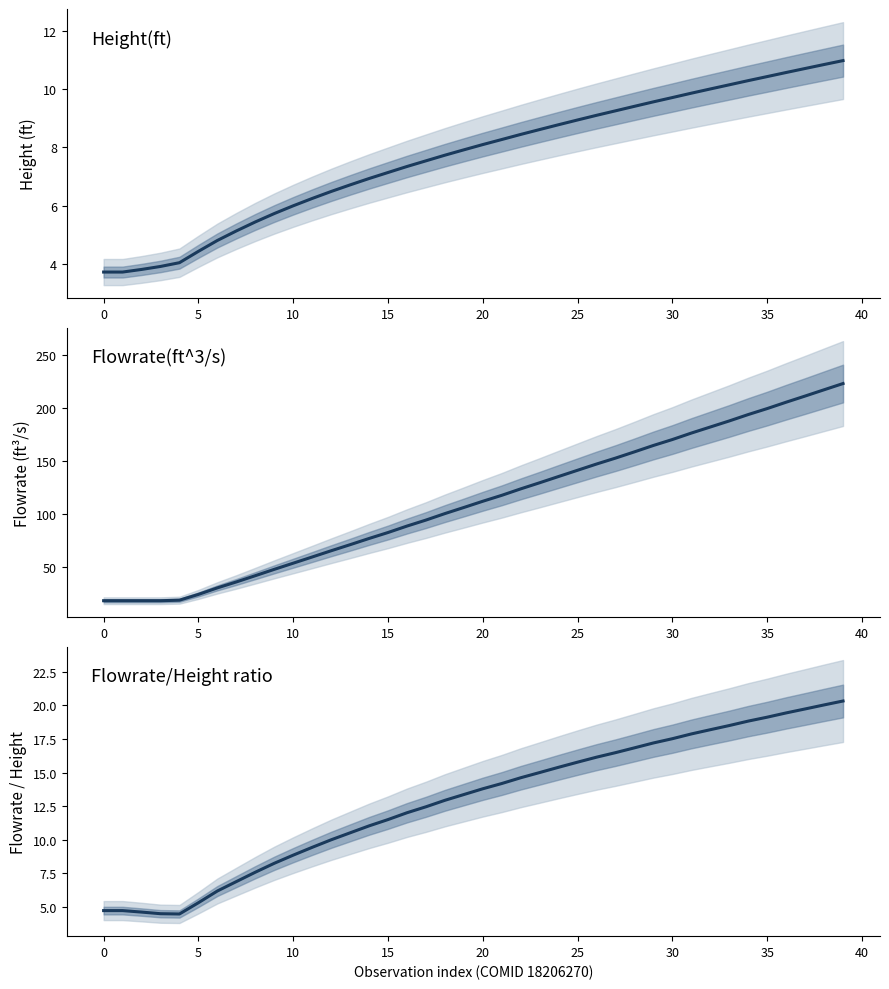

What is the value of the Flowrate(ft^3/s) point at the 38th from the left?

211.3